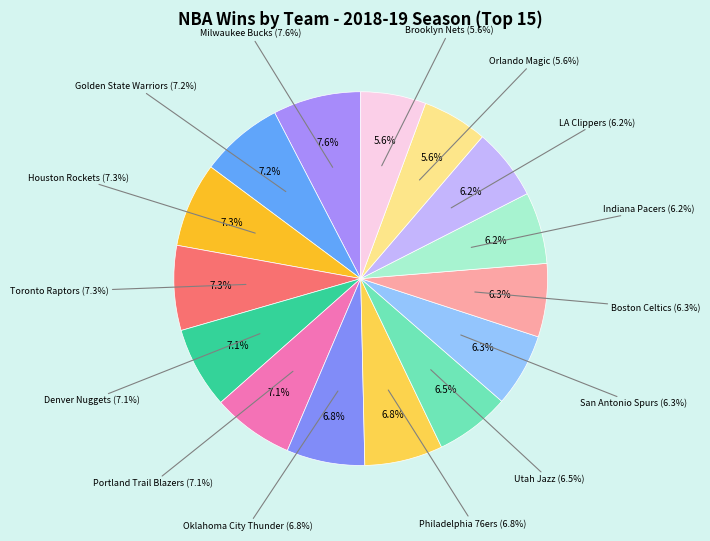

To the nearest percent, what portion does Houston Rockets represent?

7%